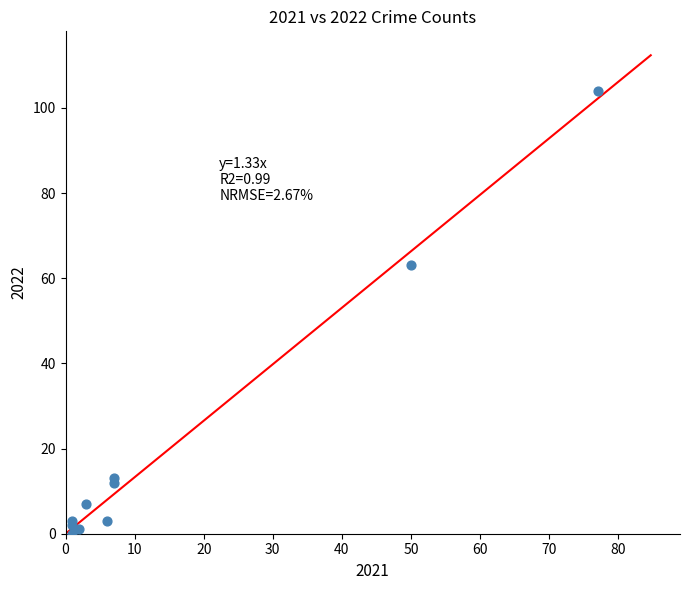

What Y value in the scatter plot is closest to 52?

63